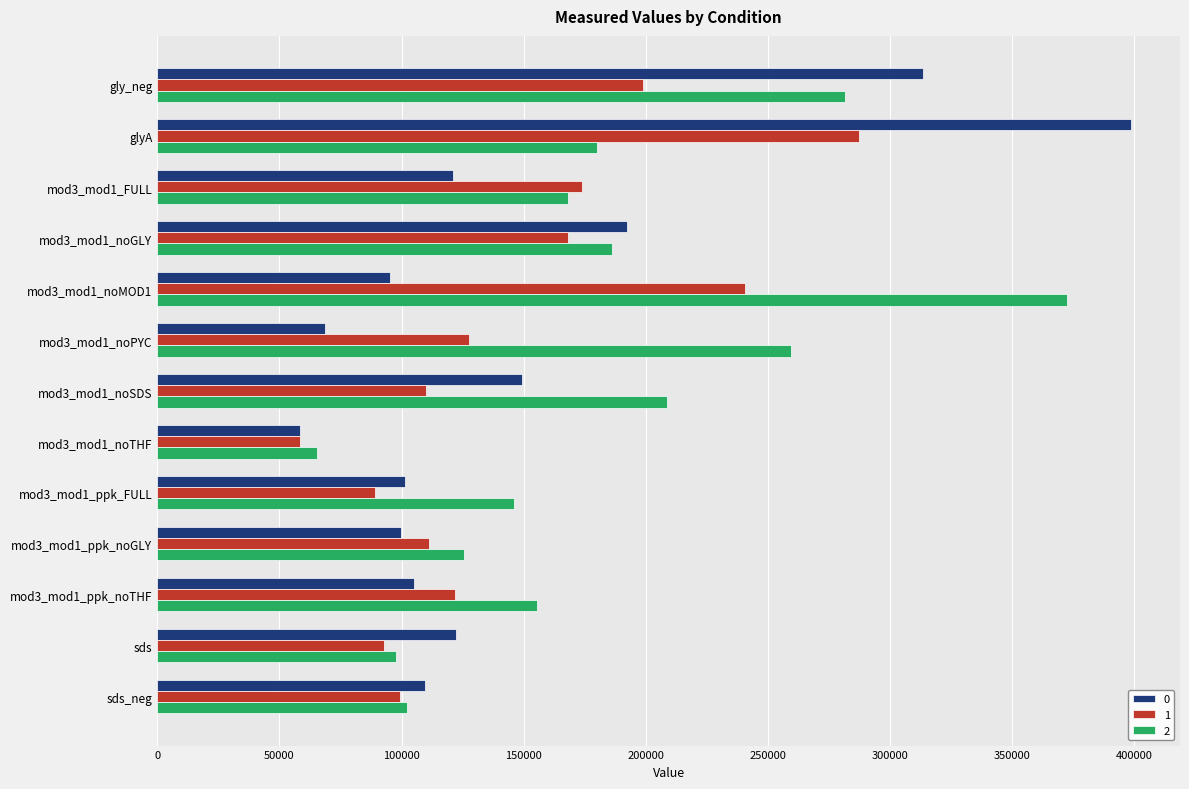

What is the average value of the 0 series?

148925.4